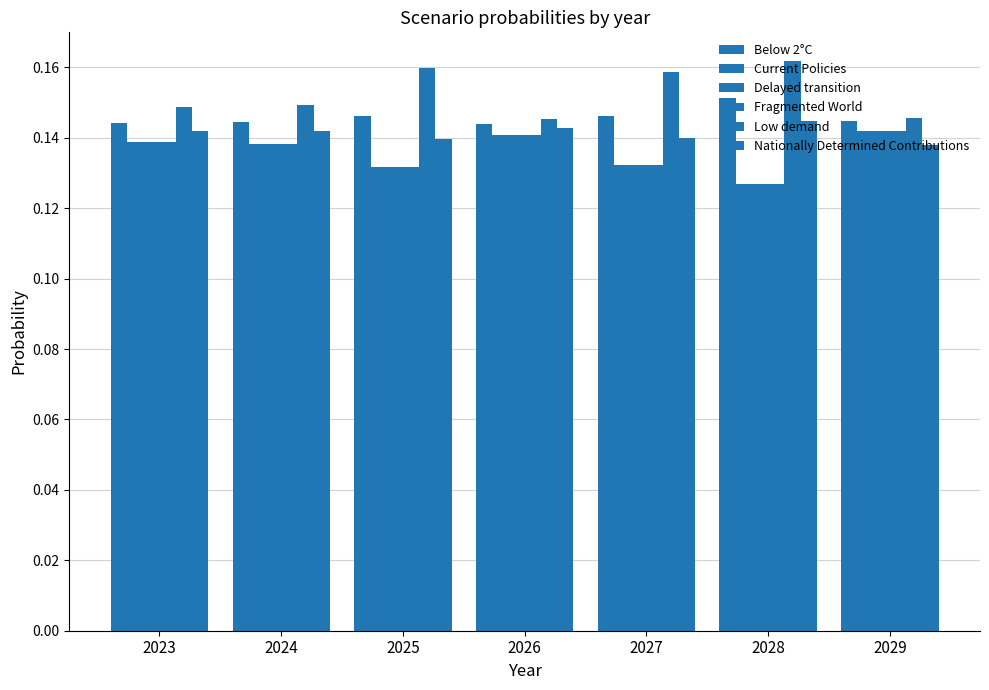

Reading right to left, list all the values displayed in this chart.

Below 2°C: 2029=0.1	2028=0.2	2027=0.1	2026=0.1	2025=0.1	2024=0.1	2023=0.1
Current Policies: 2029=0.1	2028=0.1	2027=0.1	2026=0.1	2025=0.1	2024=0.1	2023=0.1
Delayed transition: 2029=0.1	2028=0.1	2027=0.1	2026=0.1	2025=0.1	2024=0.1	2023=0.1
Fragmented World: 2029=0.1	2028=0.1	2027=0.1	2026=0.1	2025=0.1	2024=0.1	2023=0.1
Low demand: 2029=0.1	2028=0.2	2027=0.2	2026=0.1	2025=0.2	2024=0.1	2023=0.1
Nationally Determined Contributions: 2029=0.1	2028=0.1	2027=0.1	2026=0.1	2025=0.1	2024=0.1	2023=0.1